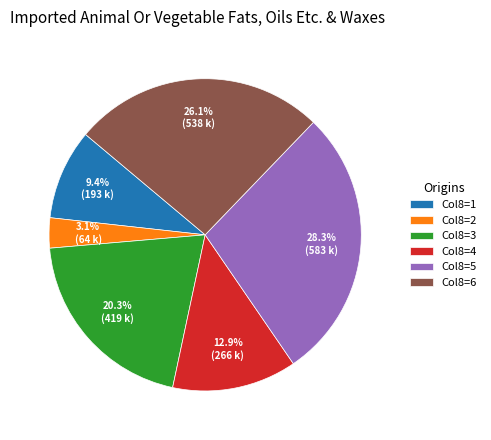

How many slices are in this pie chart?

6